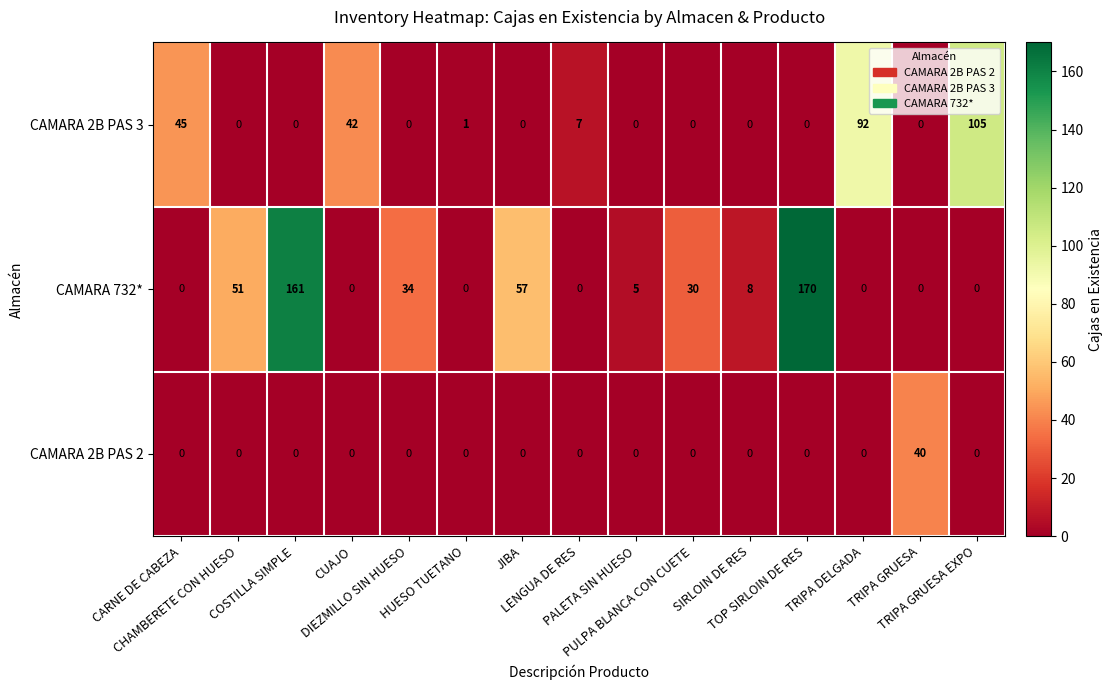

Which series has the largest range (max minus min)?

CAMARA 732*